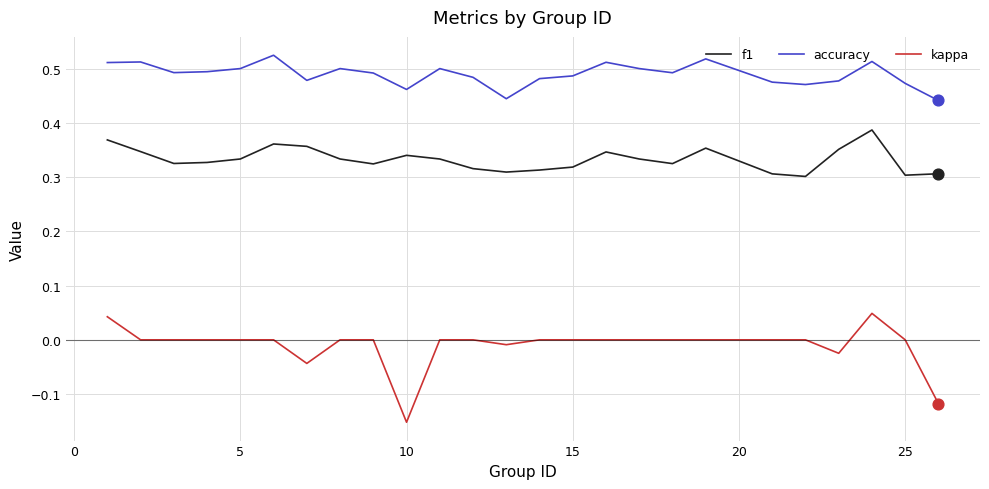

Which series has the largest total across all categories?

accuracy